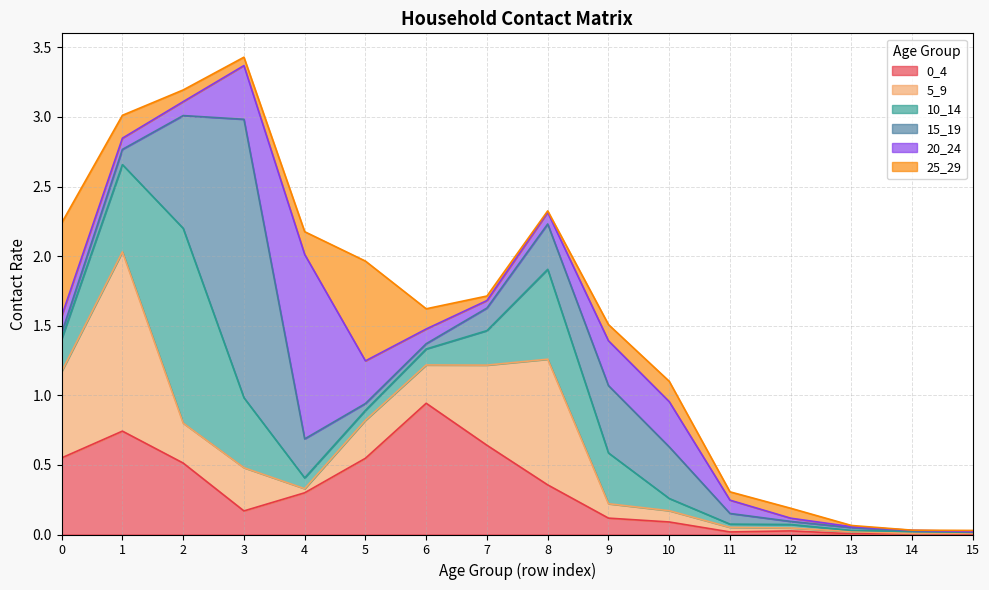

Which has a higher value, 1 or 5?

1